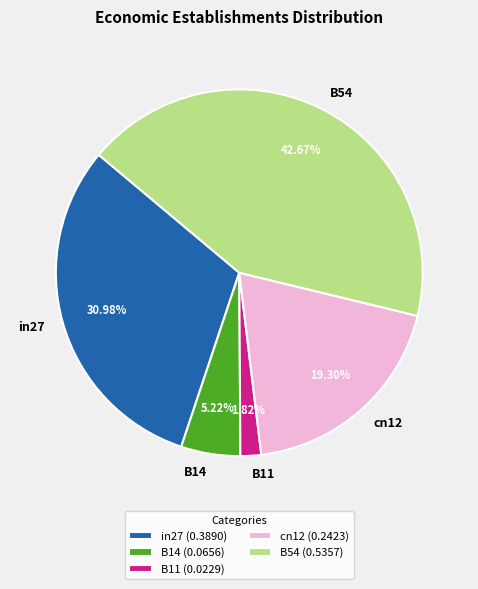

Is the sum of B11 and B14 greater than half?

No